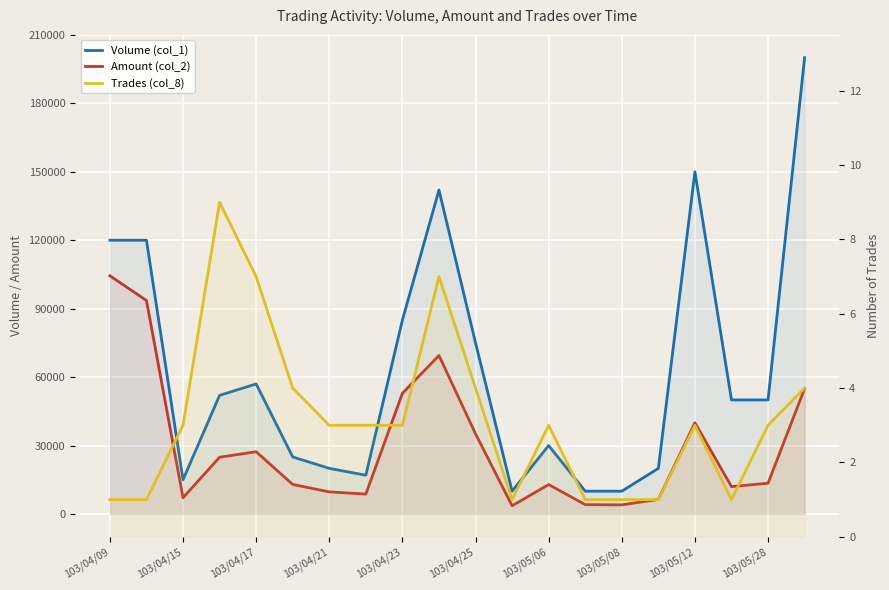

Does the chart display data point markers on the line(s)?

No